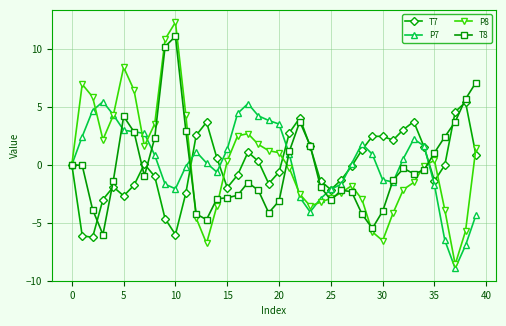

What are all the series names shown in the legend?

T7, P7, P8, T8